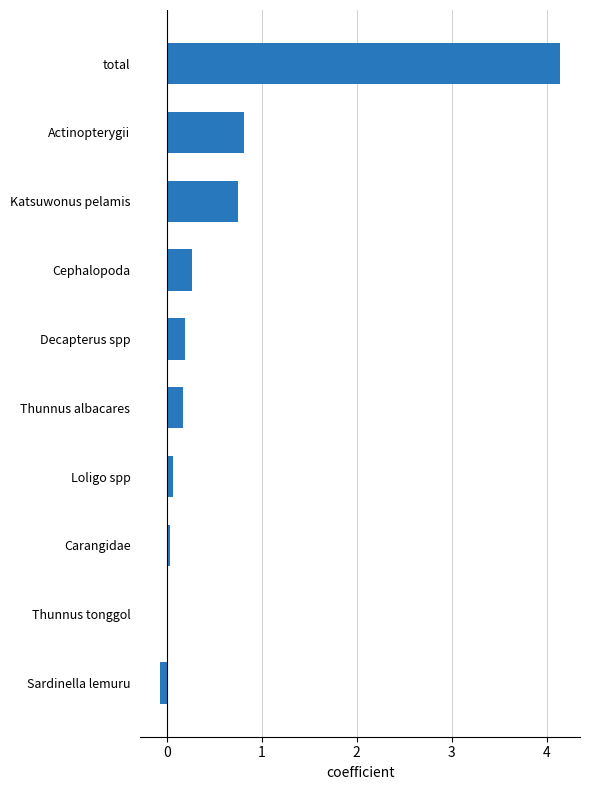

What is the sum of all values?

6.4